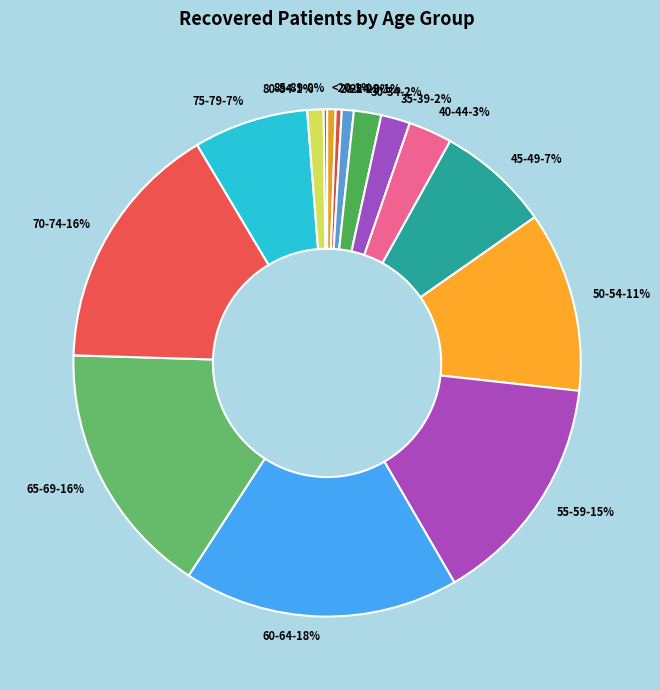

Which has a higher value, 65-69-16% or 75-79-7%?

65-69-16%